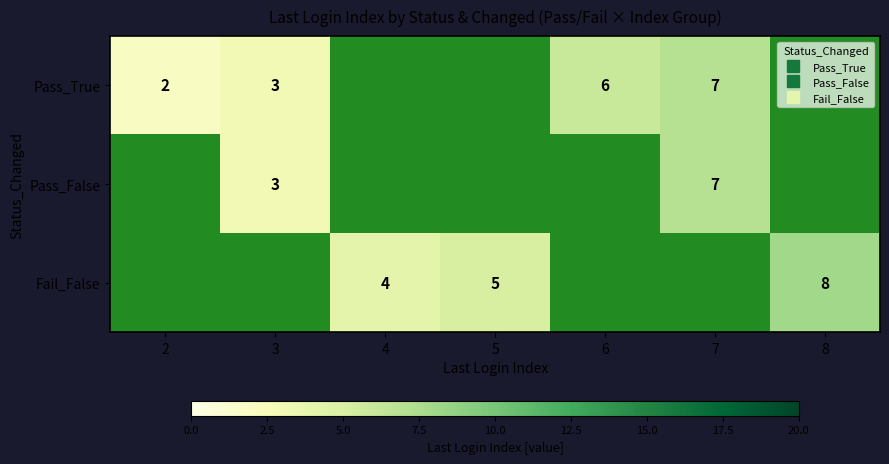

The value of Pass_False at 5 is 0. True or false?

True